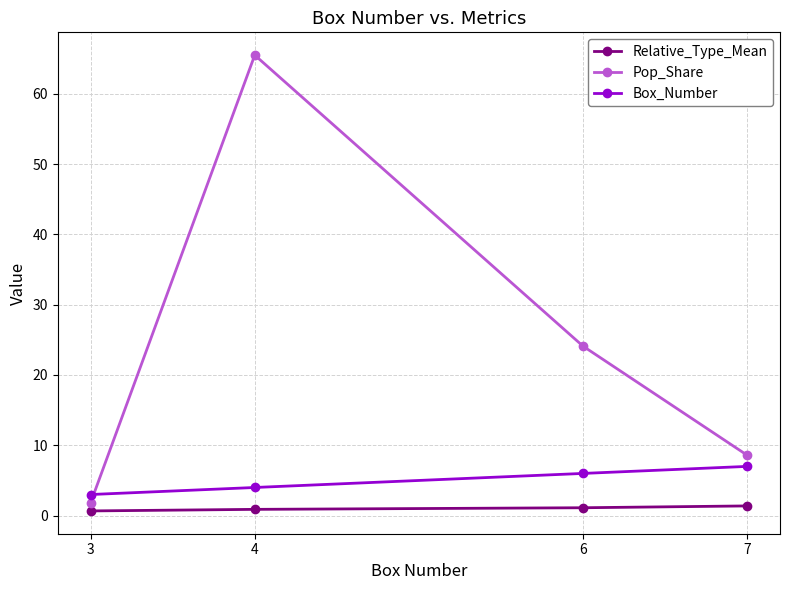

How many data points does each series have?

4